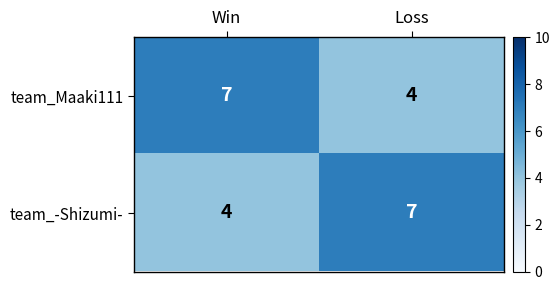

The value of team_Maaki111 at Win is 5. True or false?

False